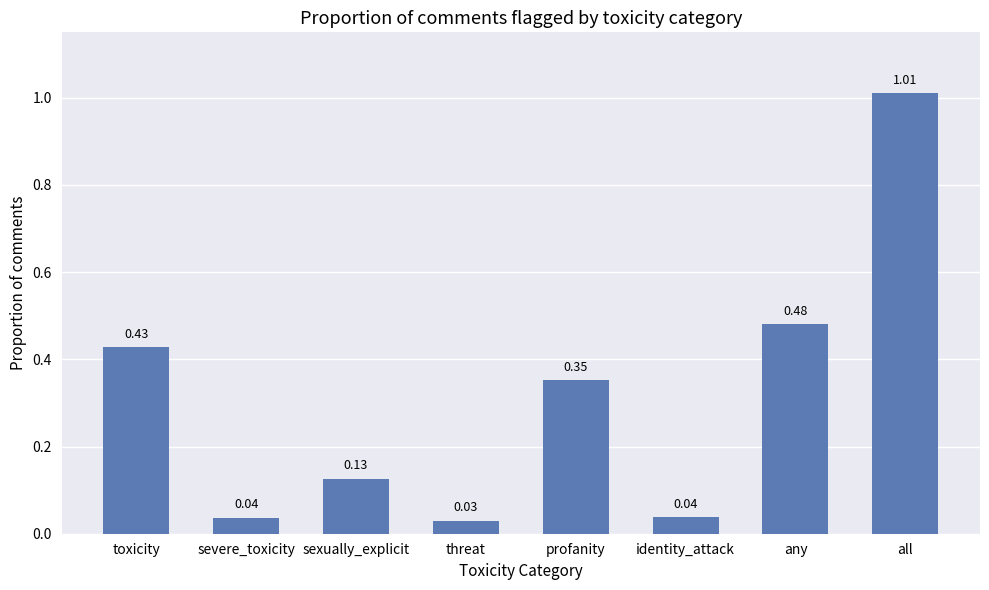

How many distinct data groups are displayed?

1